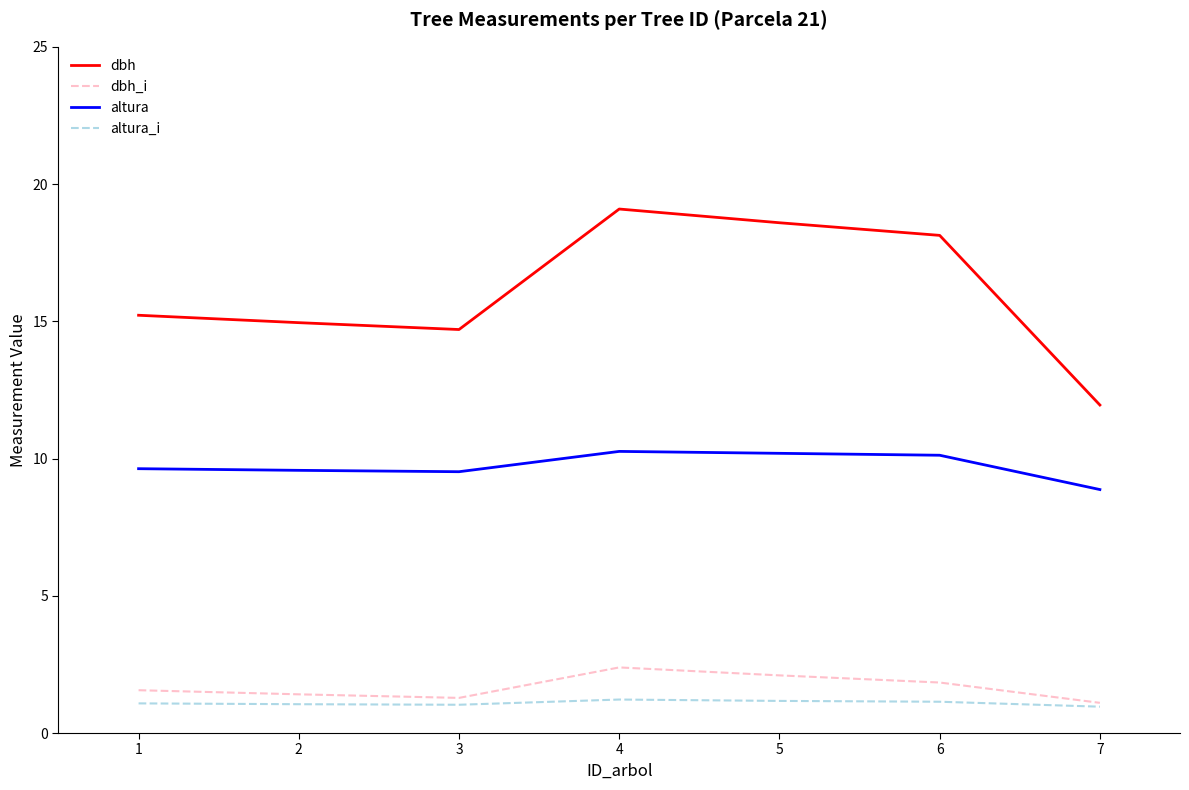

True or false: altura_i has a value of 2.0 at 5.

False